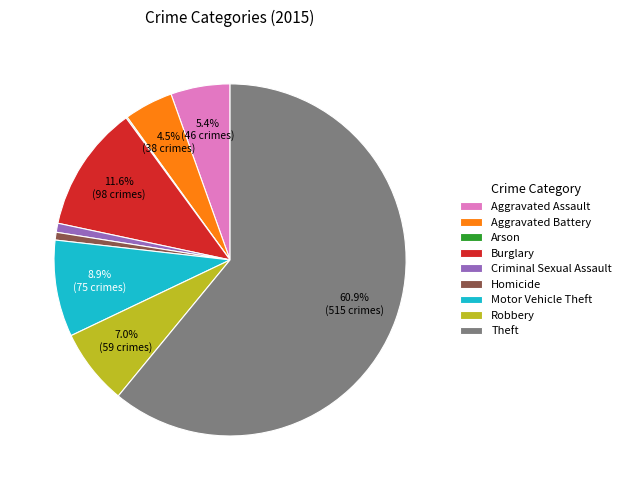

Which slice represents more than half of the pie?

Theft